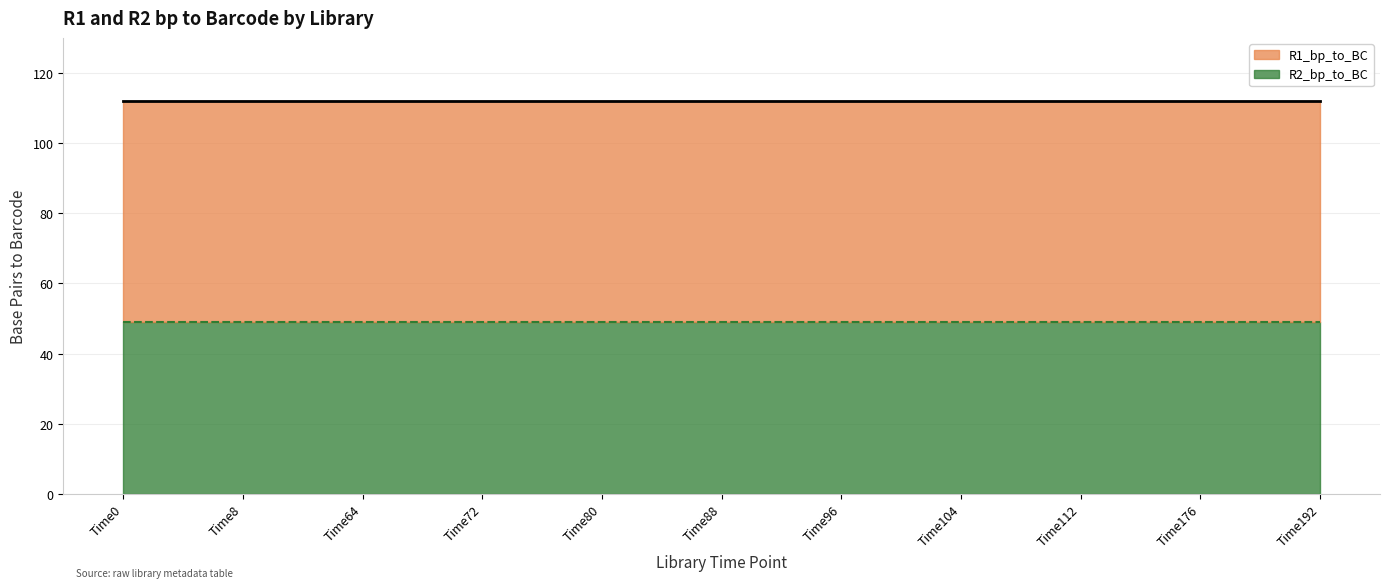

At which category does the chart reach its peak across all series?

Time0